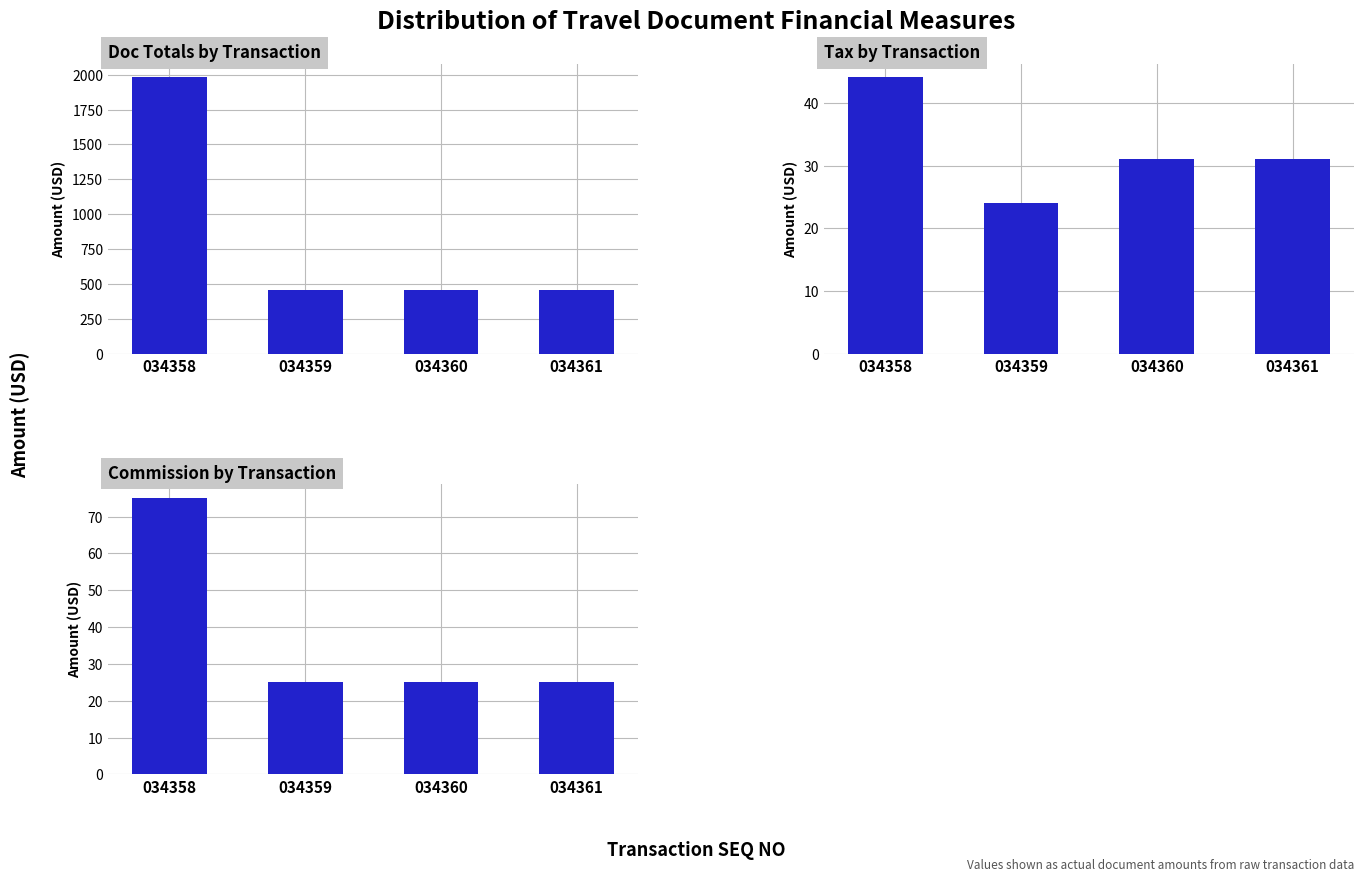

What is the difference between the highest and lowest values at 034361?

433.0